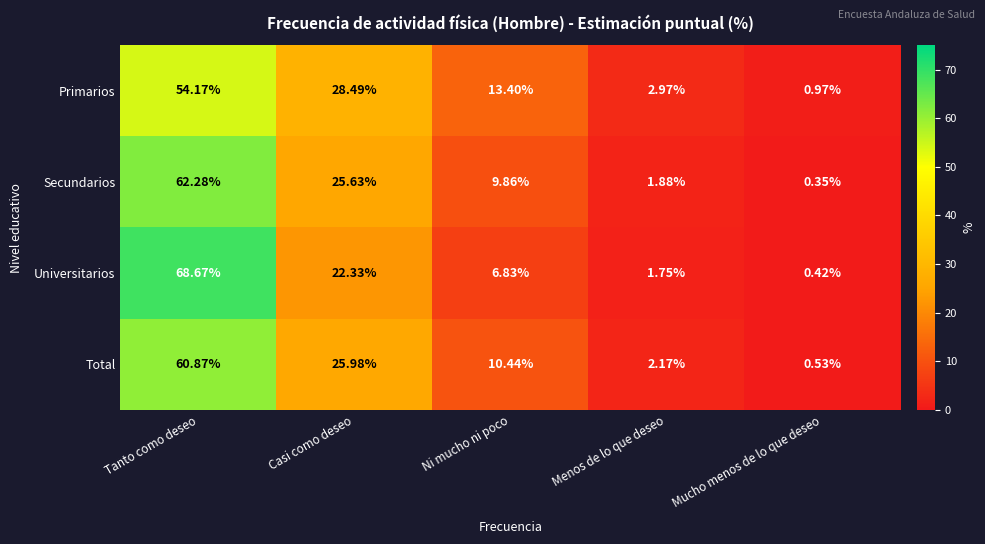

At which label does Universitarios reach its peak?

Tanto como deseo